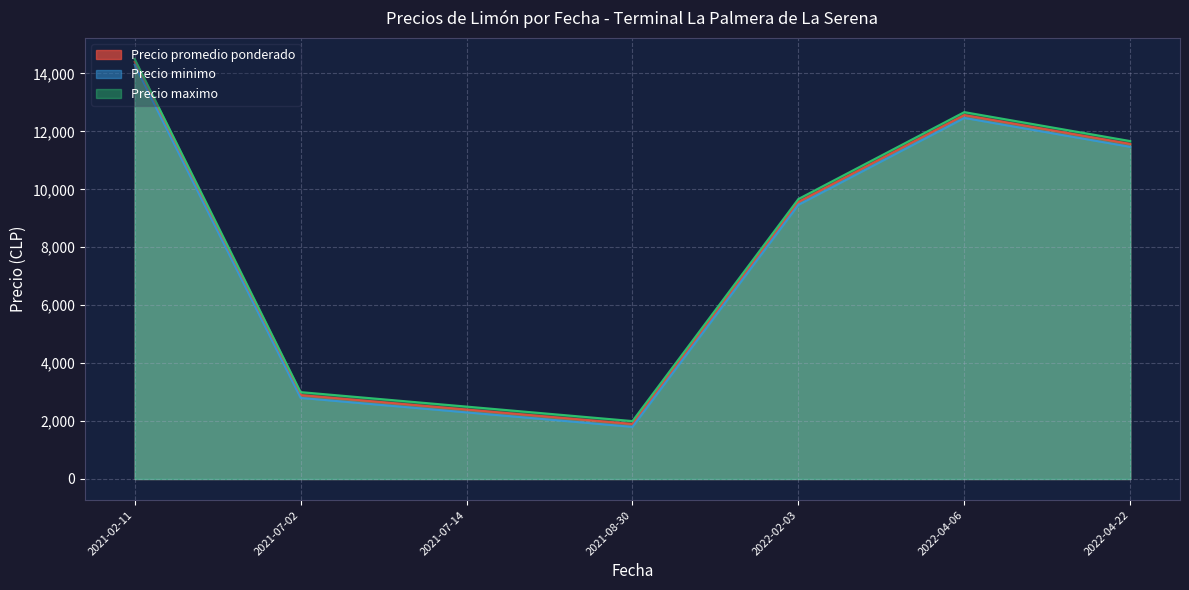

What is the difference between the Precio minimo values at 2021-02-11 and 2022-02-03?

4833.3